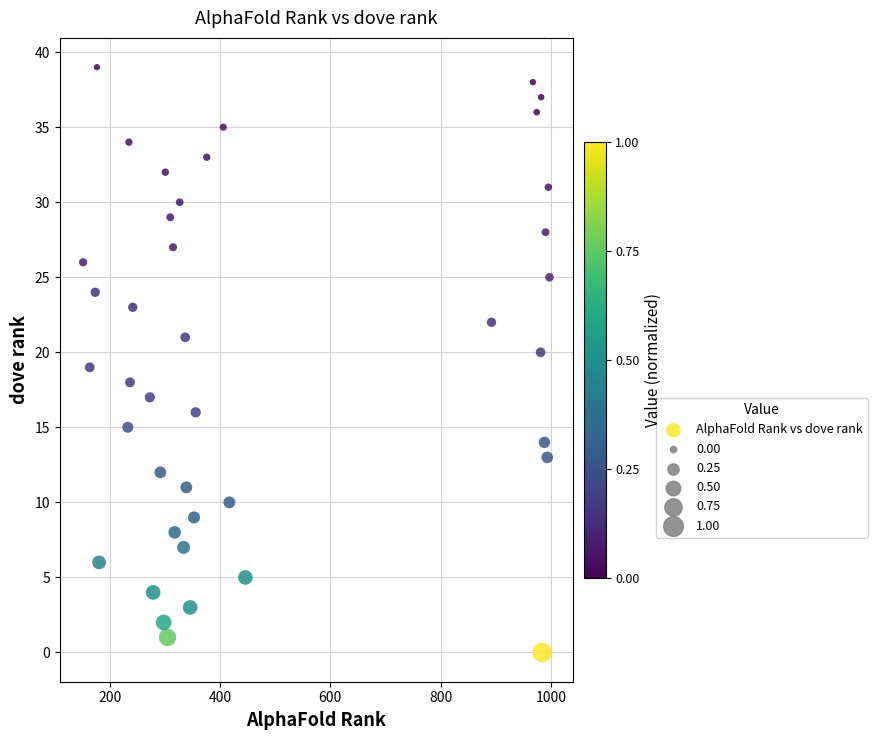

What is the range of Y values (max minus min)?

39